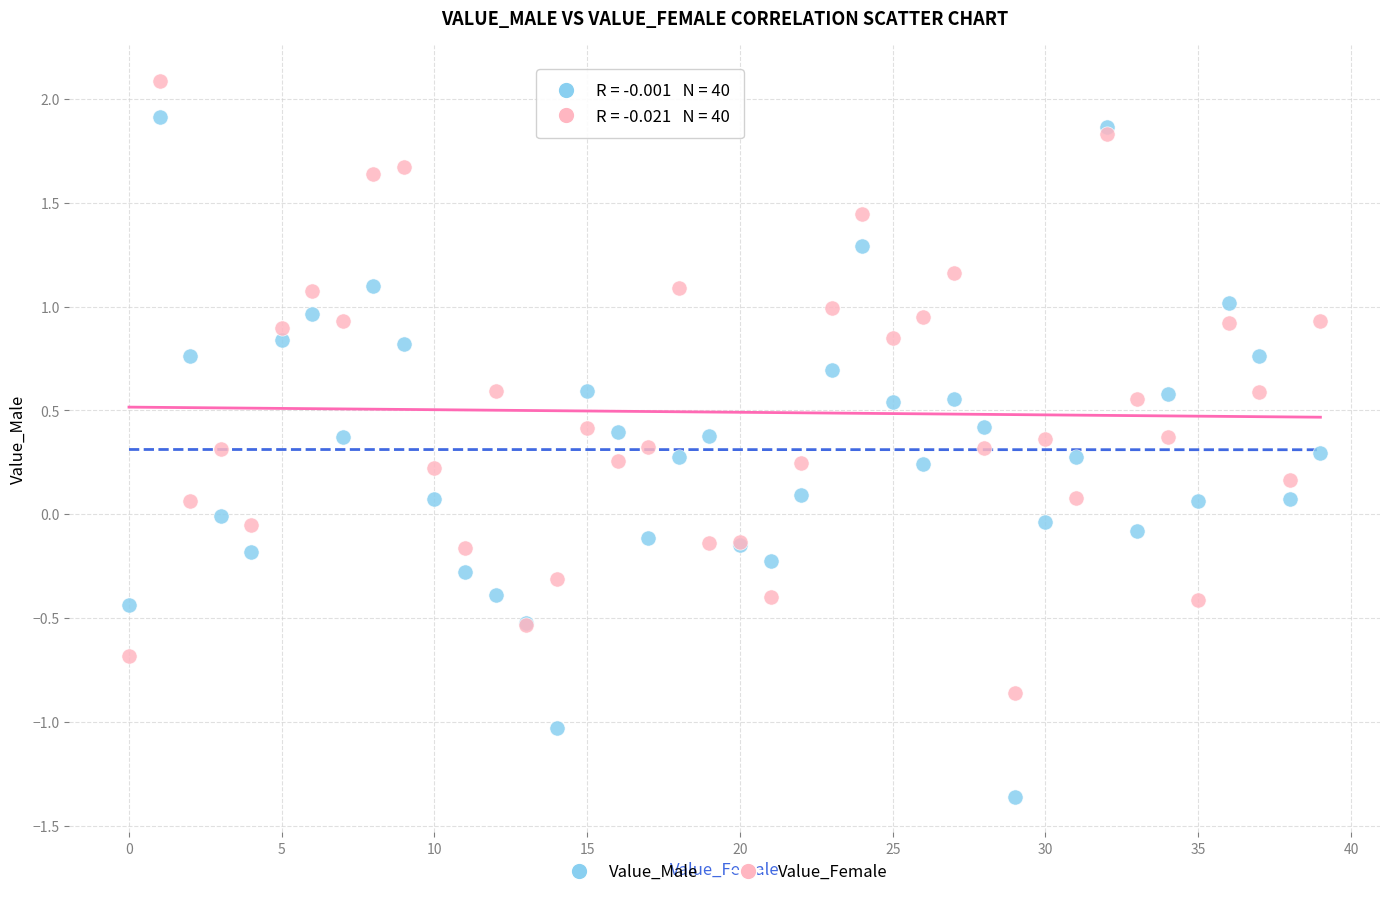

Which series has the widest spread of Y values?

Value_Male